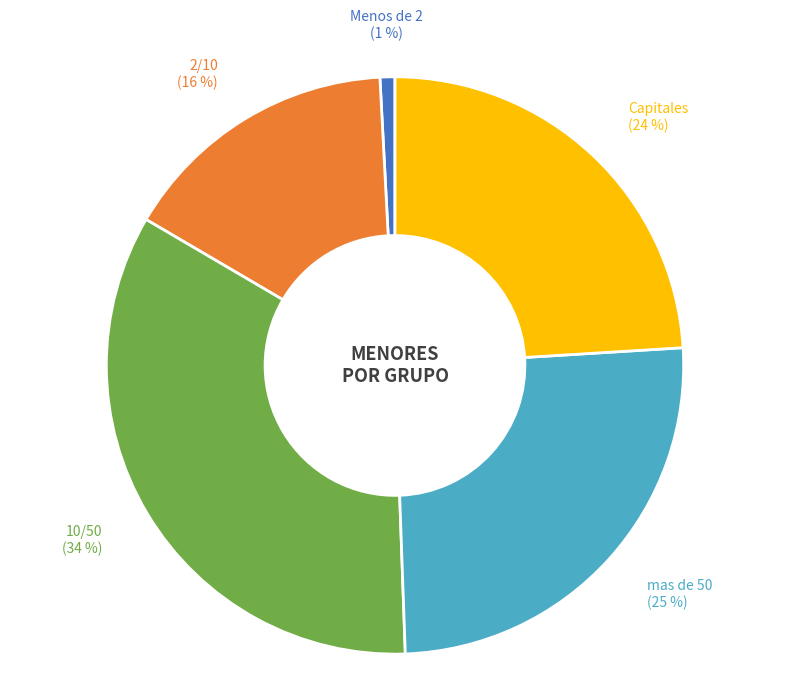

Does Capitales represent more than half of the total?

No